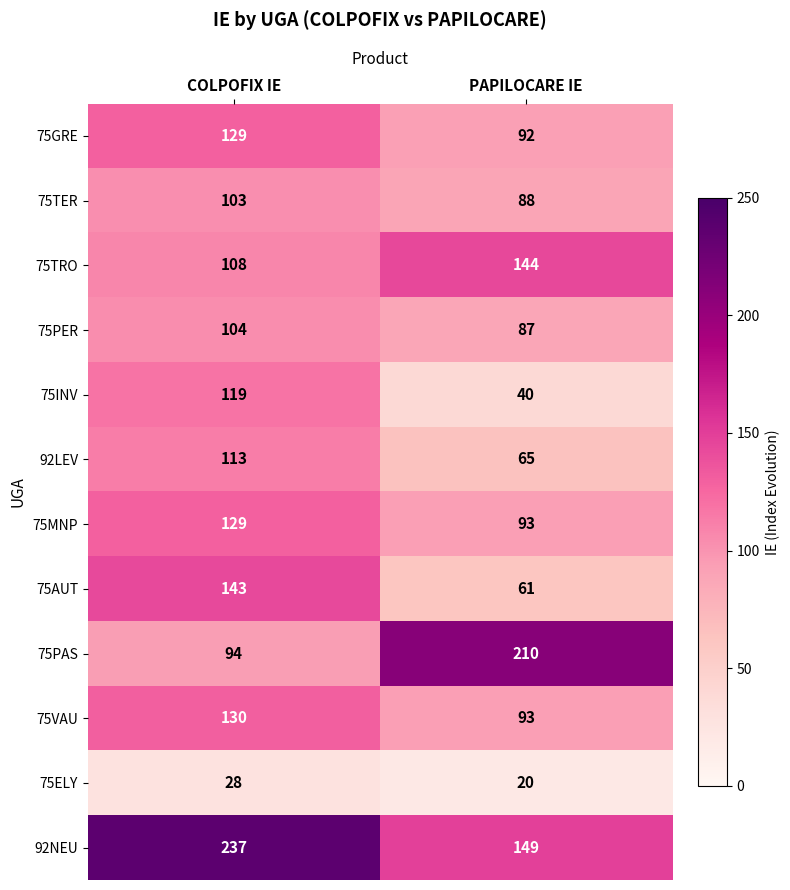

Which series has the largest range (max minus min)?

75PAS